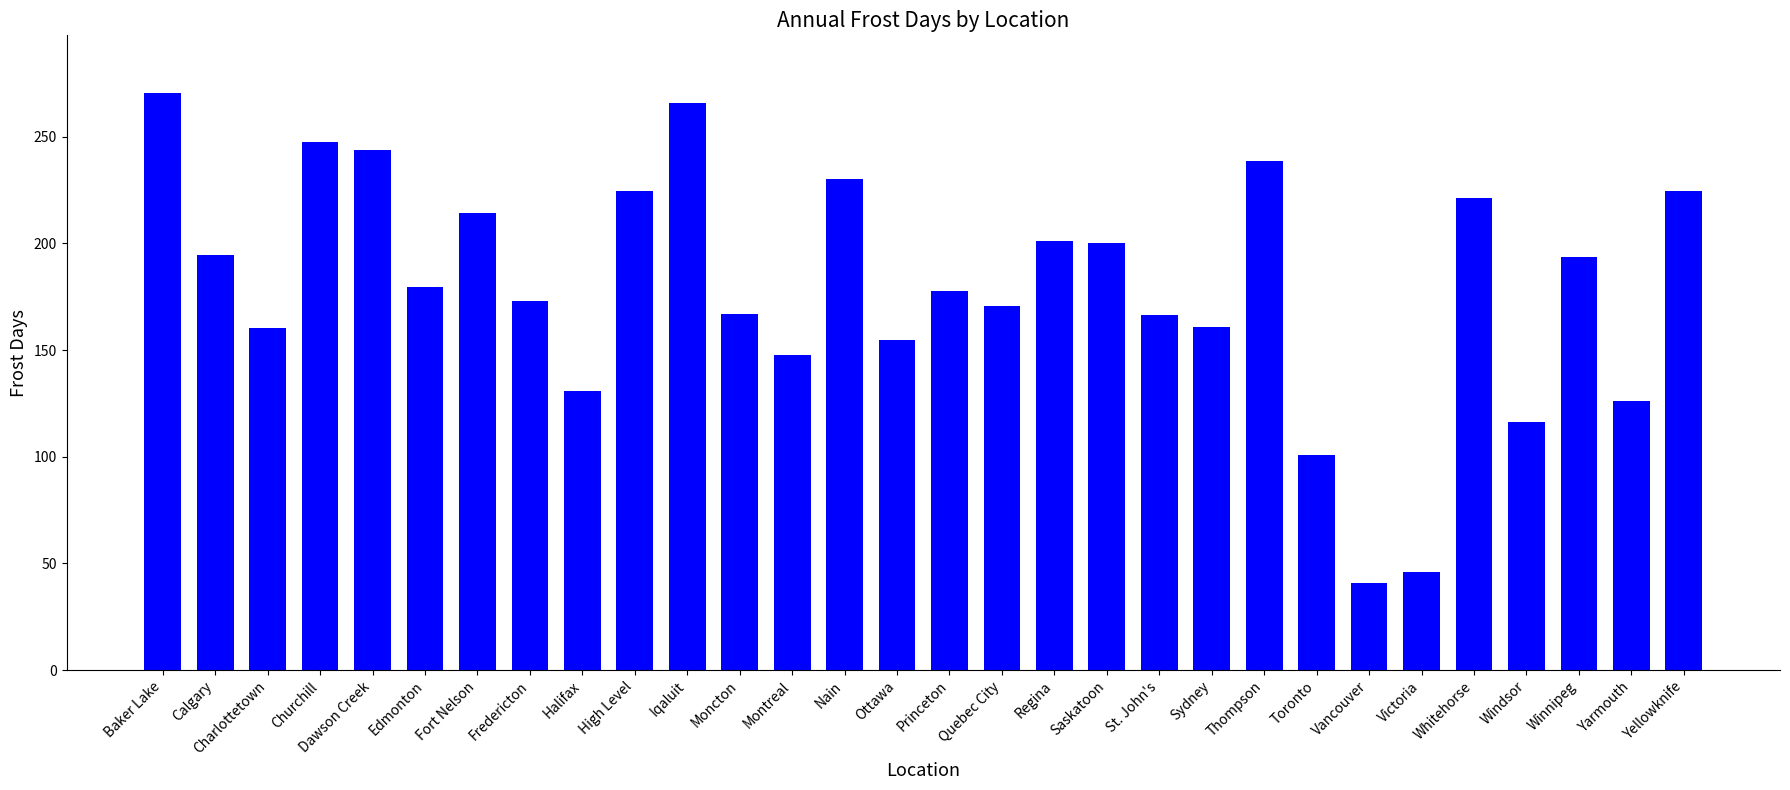

Approximately how many times larger is the value at High Level compared to Thompson?

0.9